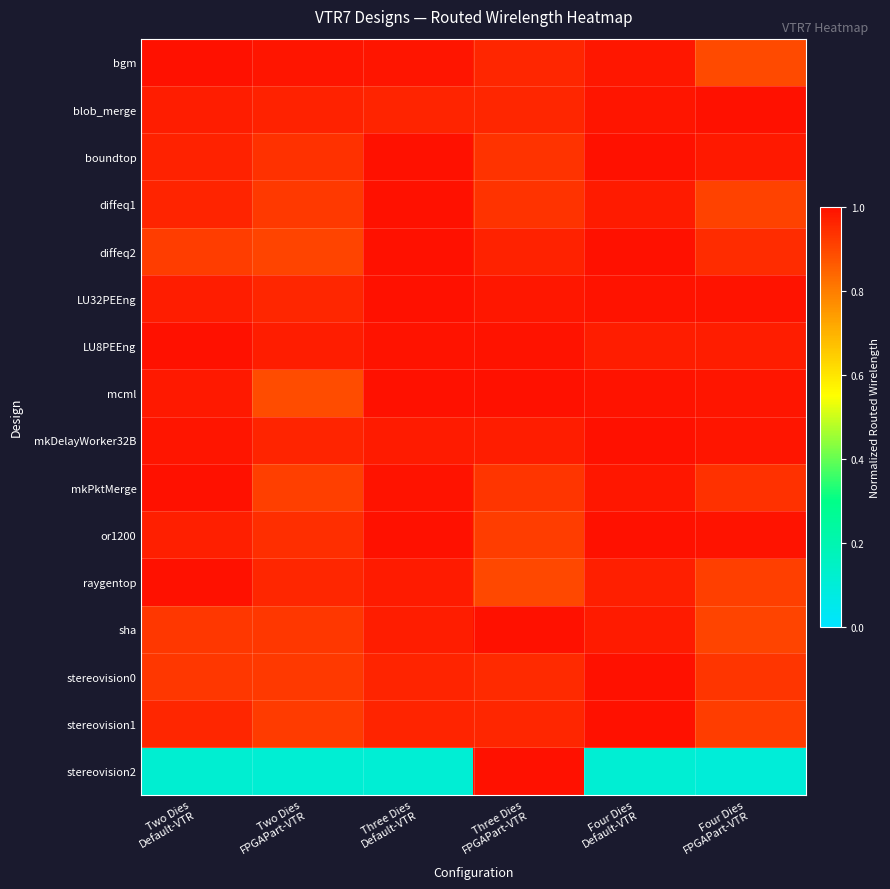

At which category does the chart reach its minimum across all series?

Four Dies
FPGAPart-VTR